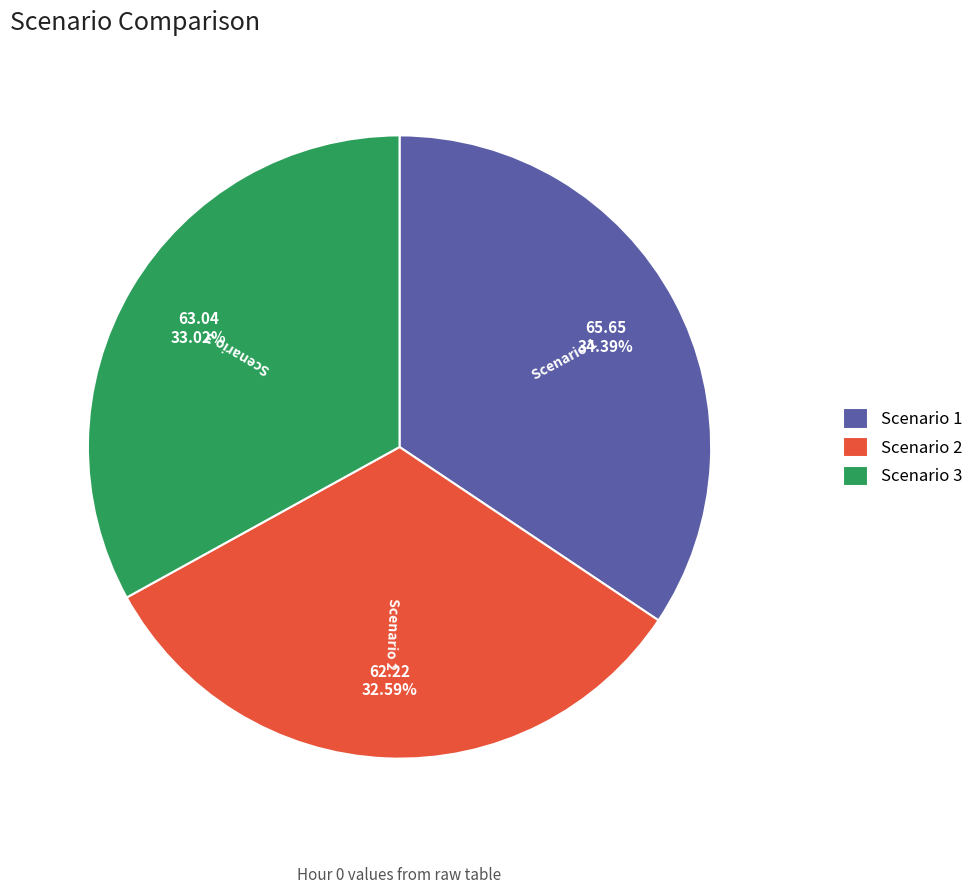

Does any single category account for the majority?

No